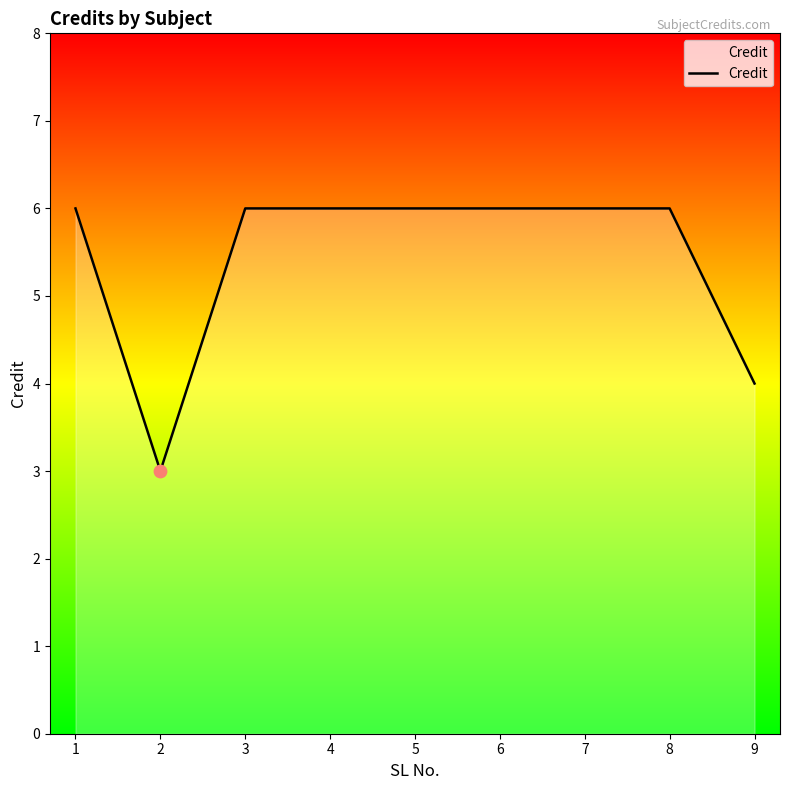

What is the ratio of the value at 3 to the value at 5?

1.0